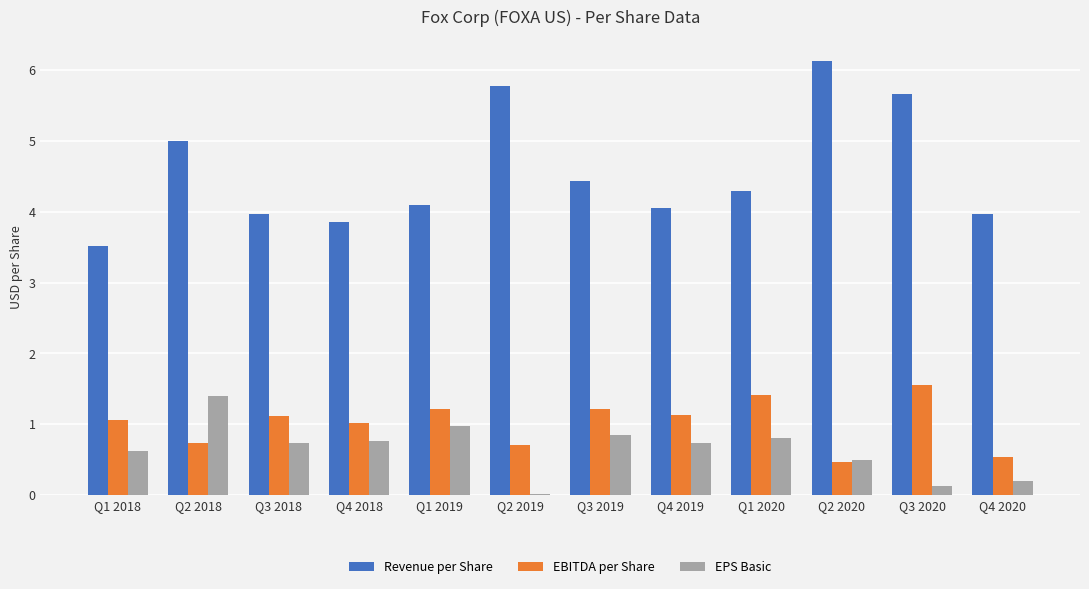

What are all the series names shown in the legend?

Revenue per Share, EBITDA per Share, EPS Basic